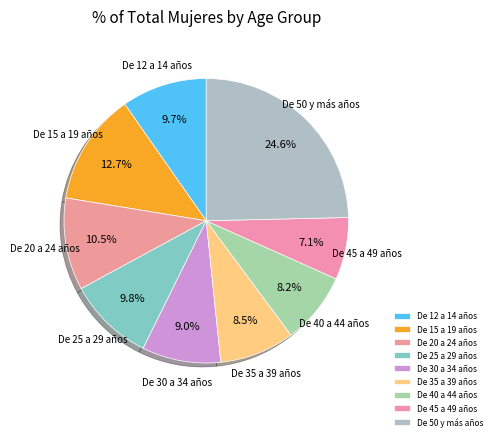

The De 12 a 14 años slice represents 10% of the pie. True or false?

True